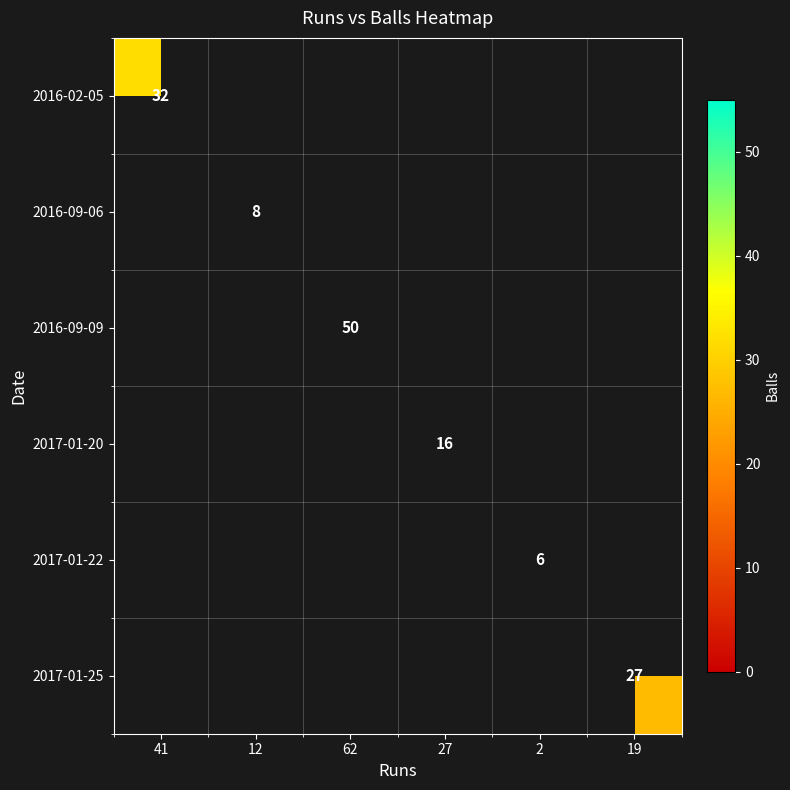

True or false: 2017-01-25 has a value of 15 at 19.

False